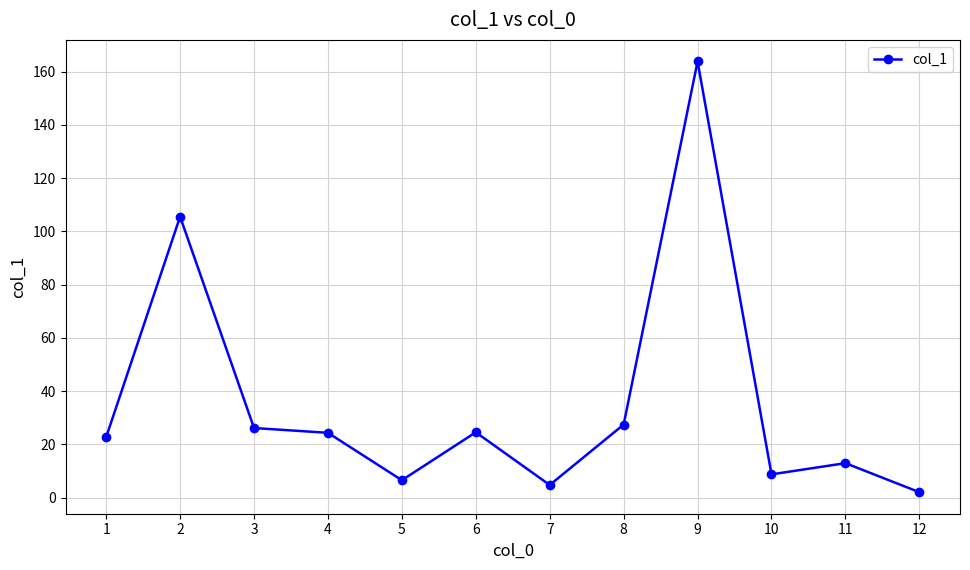

What is the value of the 11th point from the left?

12.9